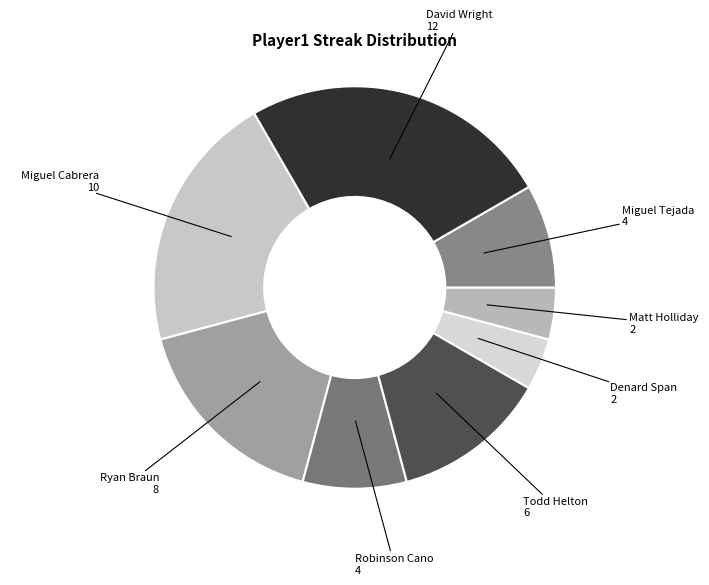

How many slices are in this pie chart?

8